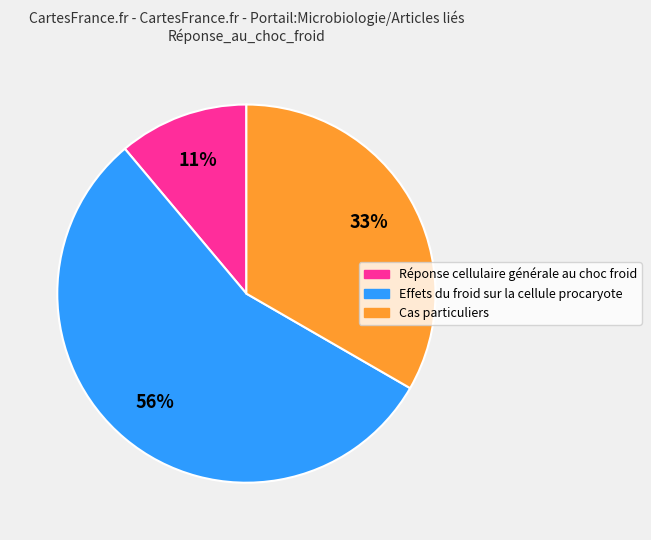

Combined, do Effets du froid sur la cellule procaryote and Cas particuliers account for over 50%?

Yes